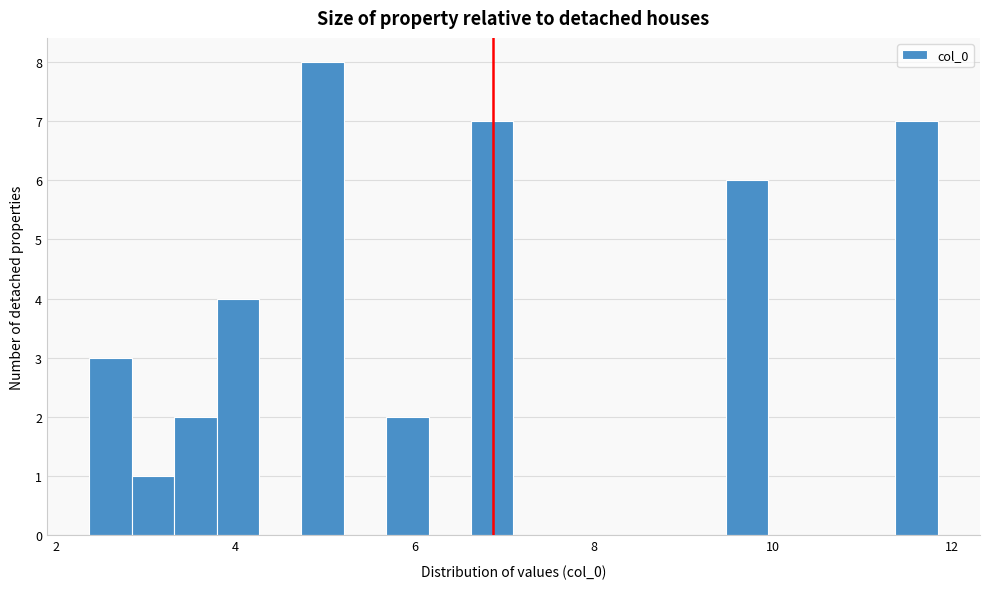

Read against the x-axis, roughly where is the centre of the tallest bar?

5.0